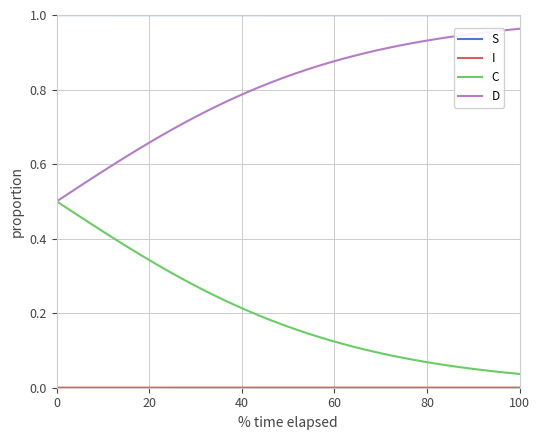

Which series has the largest total across all categories?

S